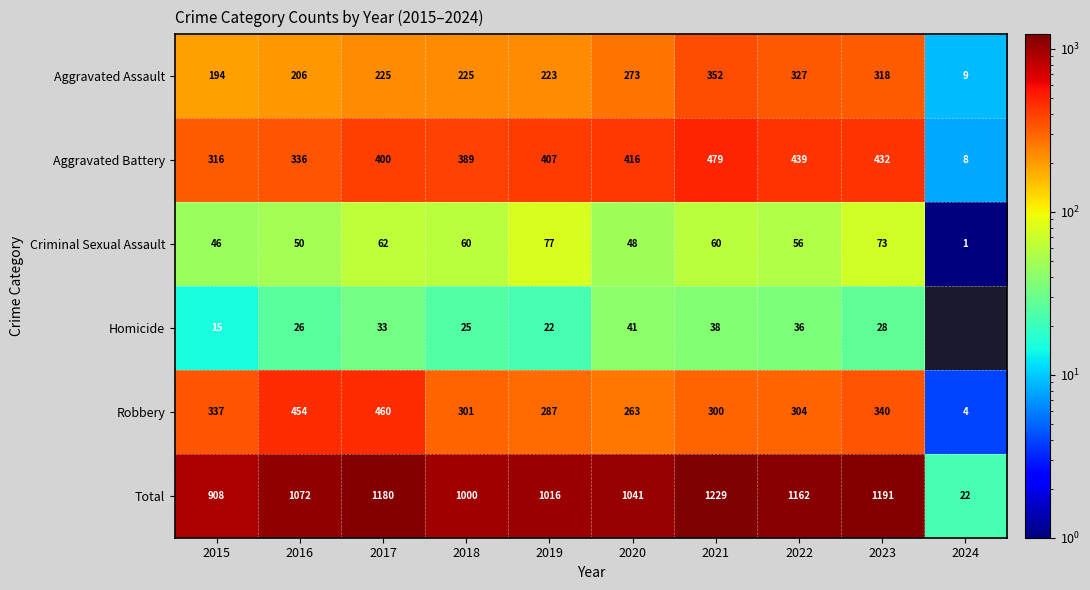

Is the value of Robbery at 2022 greater than the value of Total at 2018?

No